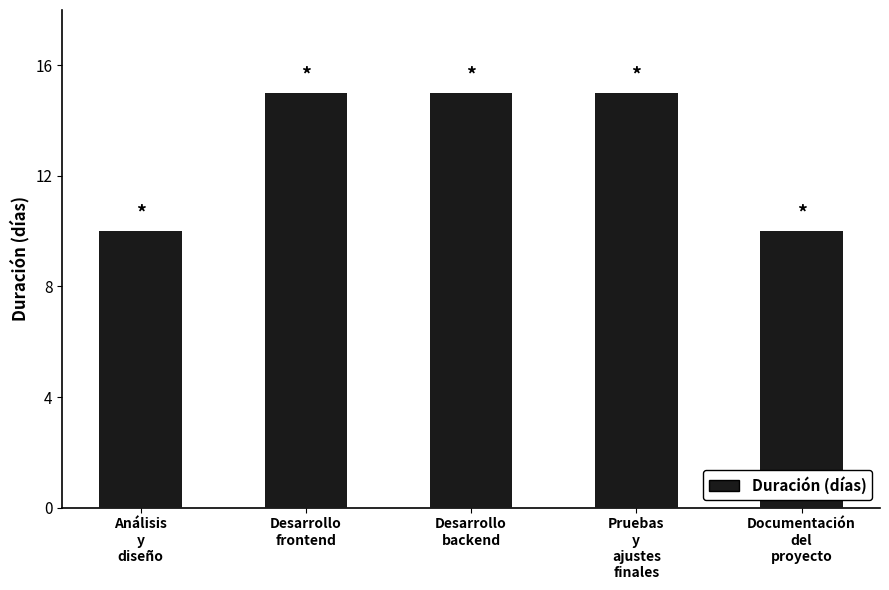

What is the difference between the maximum and minimum values?

5